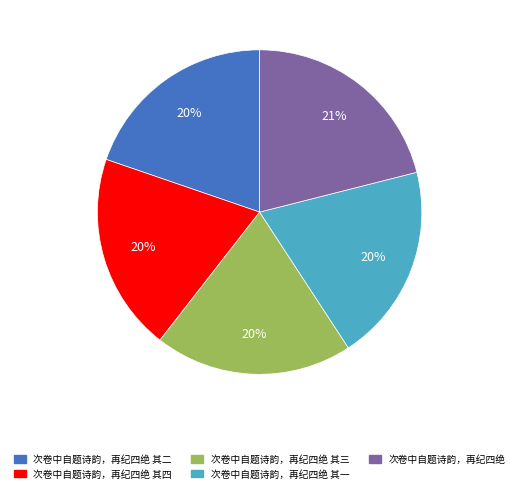

True or false: 次卷中自题诗韵，再纪四绝 其二 accounts for 10% of the total.

False